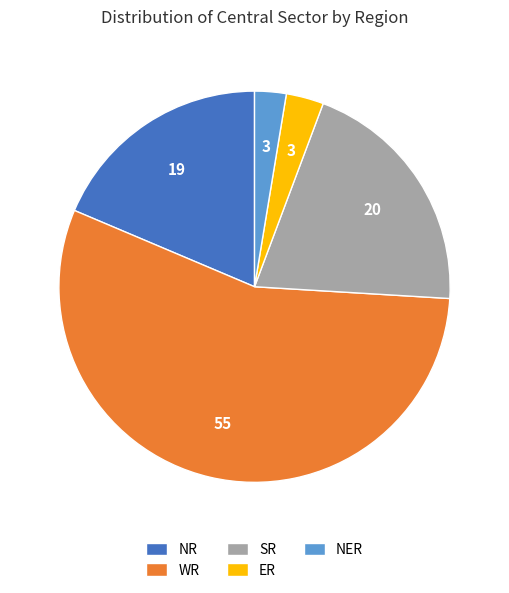

What is the largest slice in the pie chart?

WR